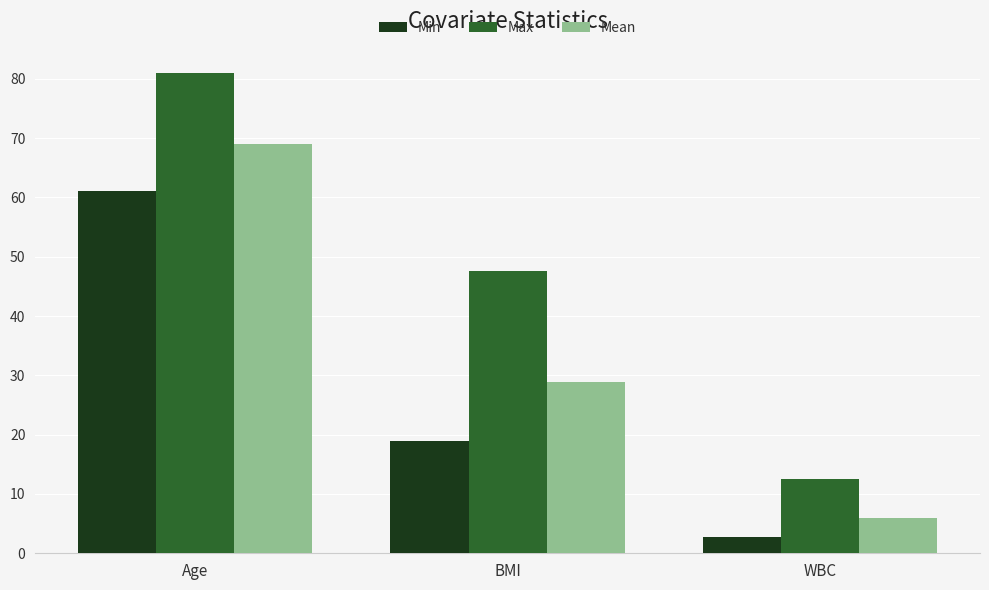

Reading left to right, extract all data points from this chart.

Min: Age=61.0	BMI=19.0	WBC=2.7
Max: Age=81.0	BMI=47.6	WBC=12.6
Mean: Age=69.0	BMI=28.9	WBC=5.9